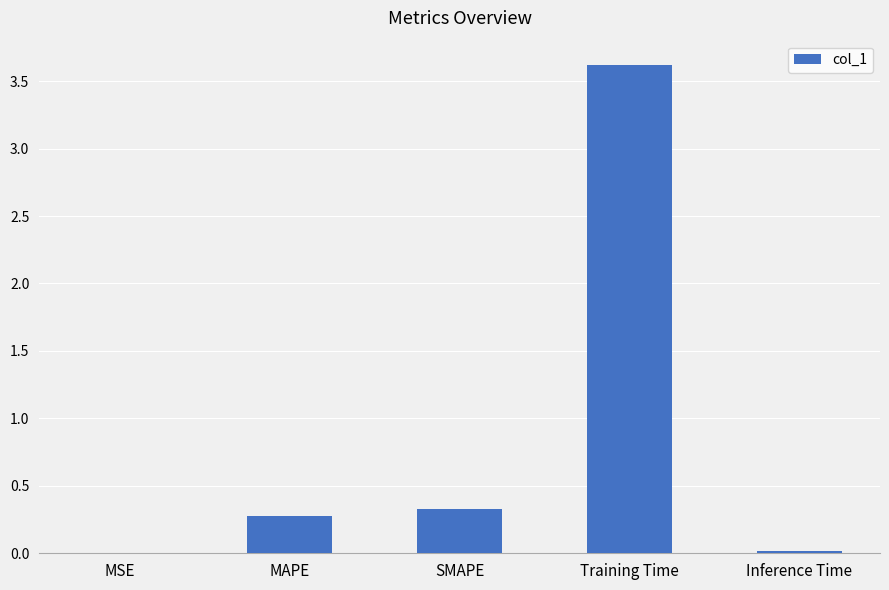

What is the sum of all values?

4.2